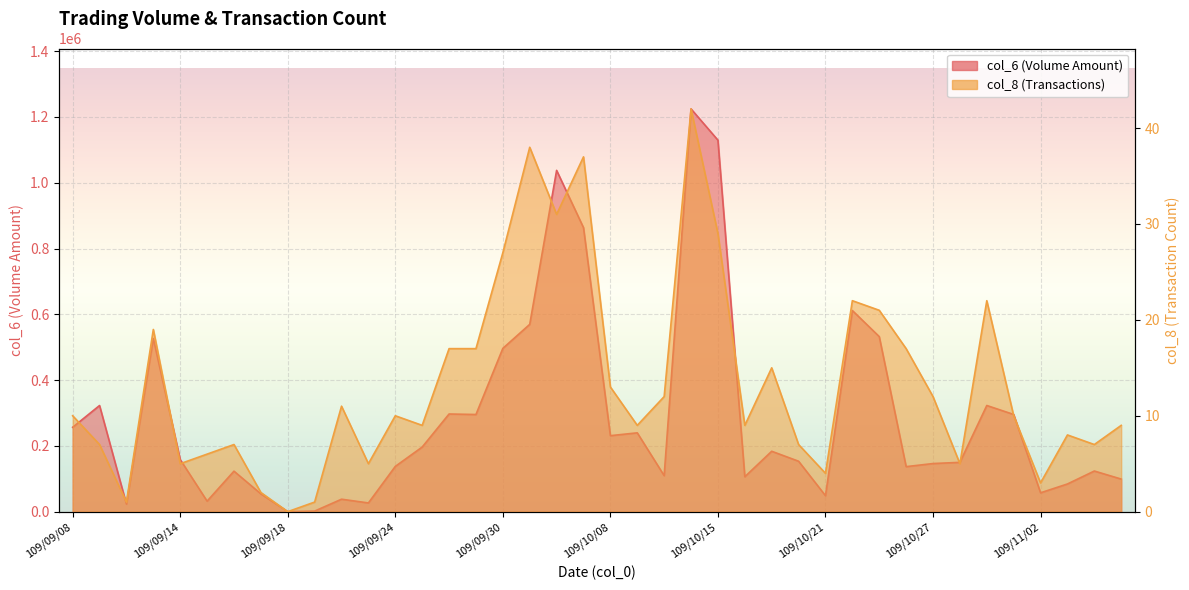

Where is col_8 nearest to the value 21?

109/10/23